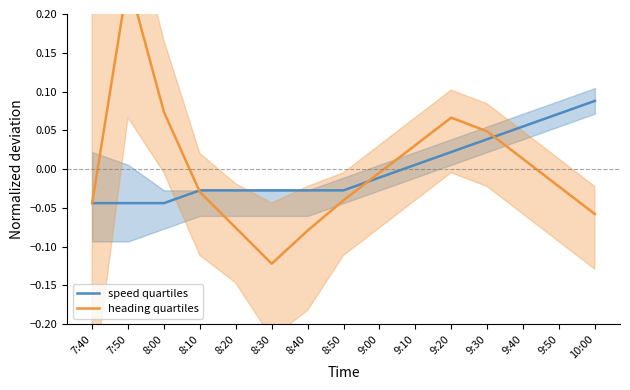

At which category is the sum across all series the highest?

7:50